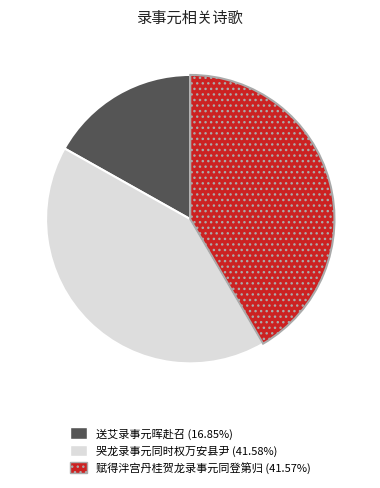

How many slices are in this pie chart?

3